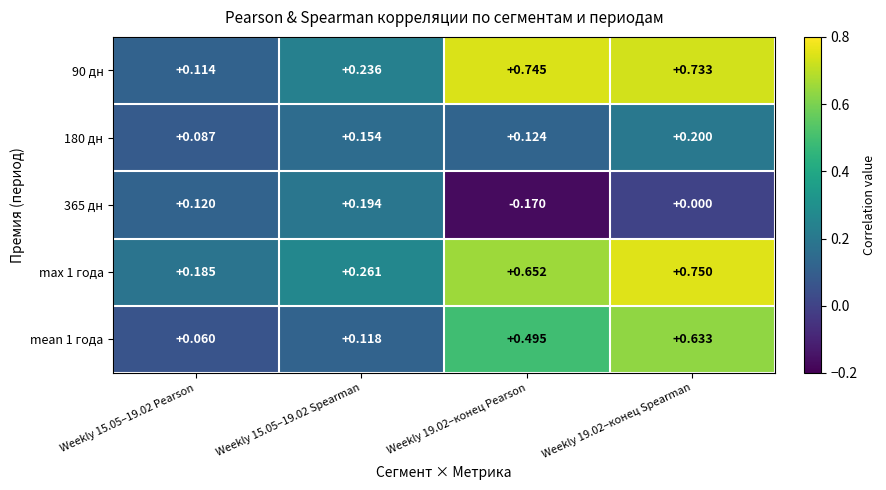

Is the value of mean 1 года at Weekly 19.02–конец Spearman greater than the value of 180 дн at Weekly 19.02–конец Spearman?

Yes